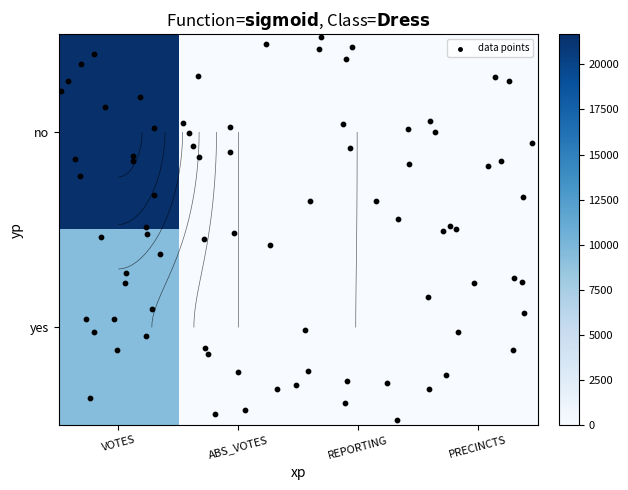

What is the average value of the no series?

5436